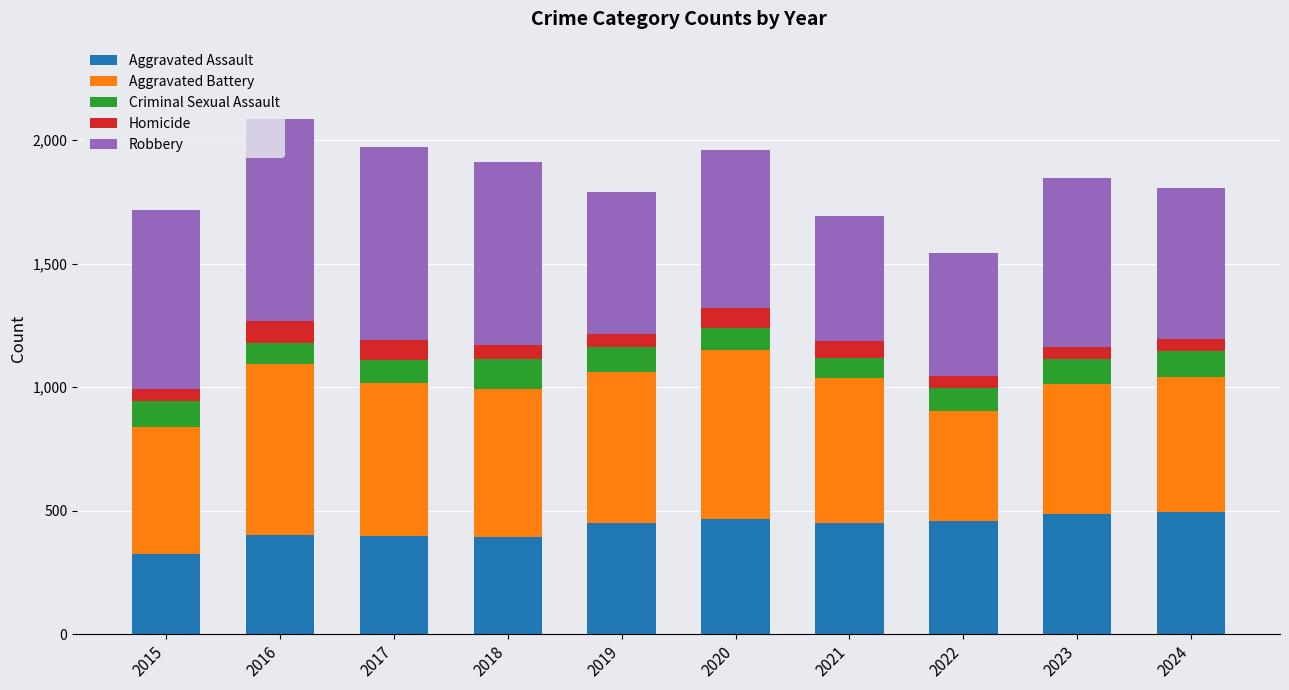

At which label does Aggravated Assault reach its minimum?

2015